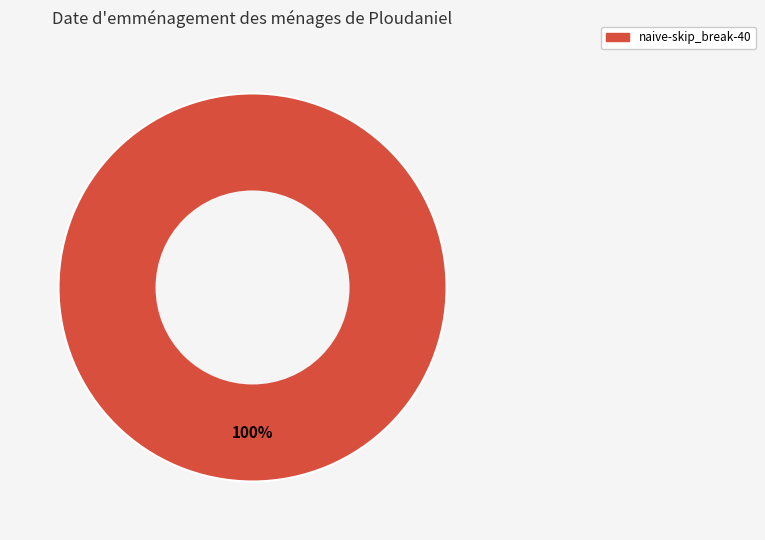

Is there a majority slice in this chart?

Yes